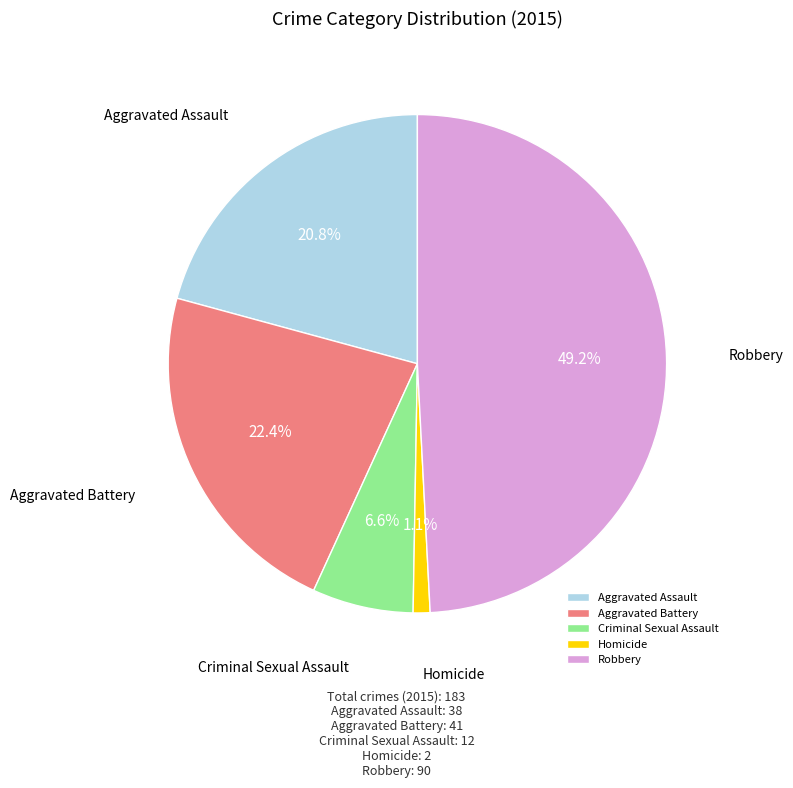

What percentage is NOT represented by Robbery?

50.8%